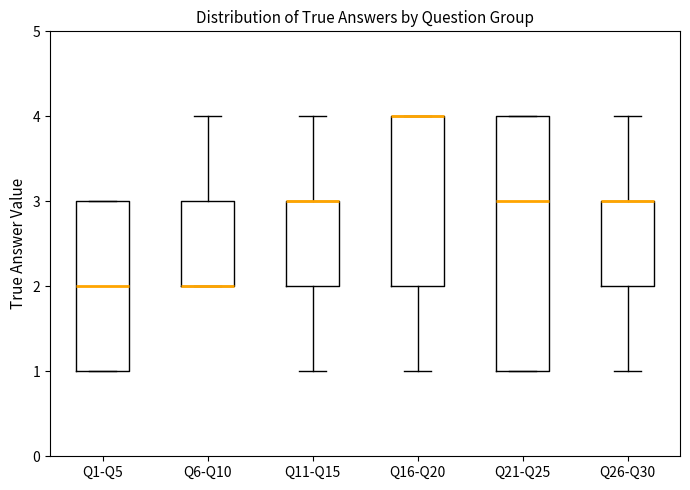

Comparing the boxes themselves (not the whiskers), which one is the tallest?

Q21-Q25